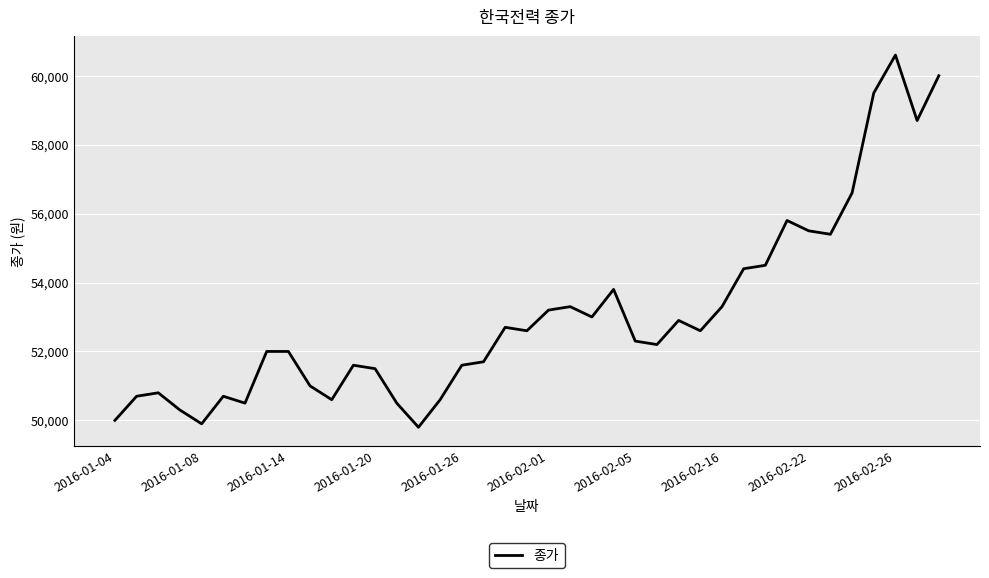

What is the smallest value displayed?

49800